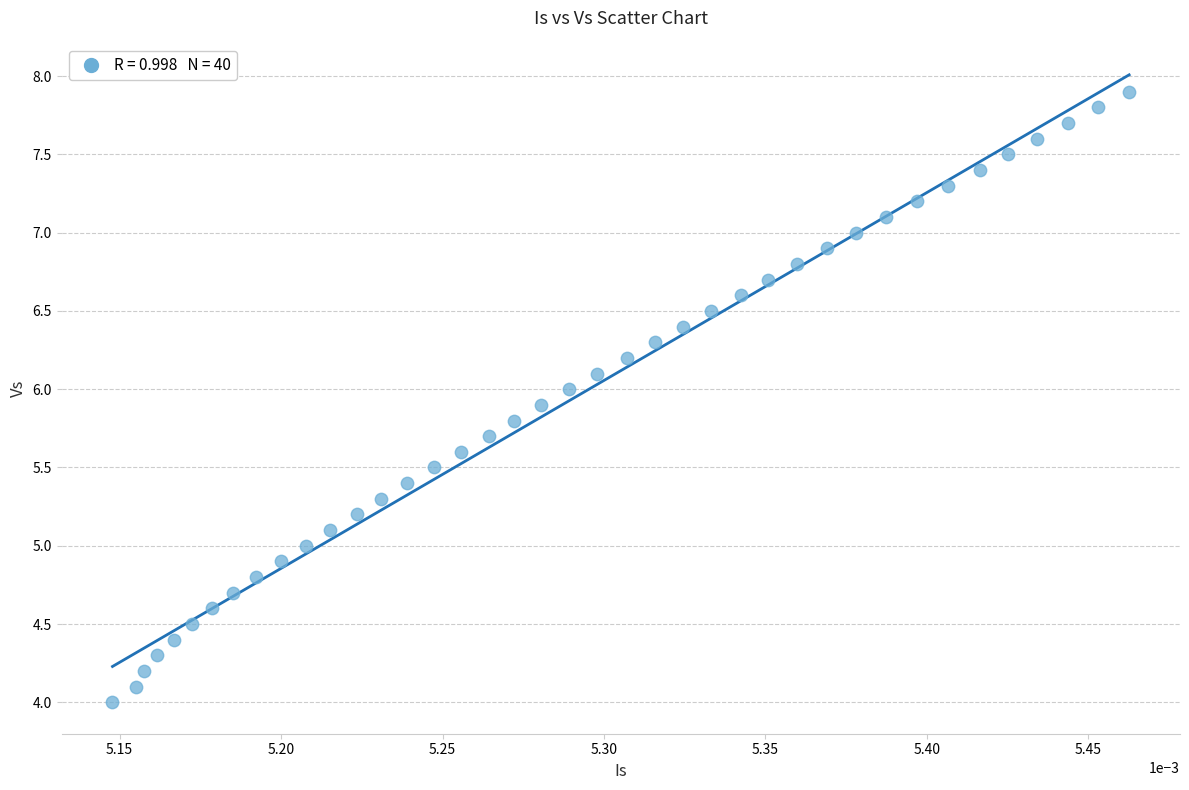

What is the range of Y values (max minus min)?

3.9